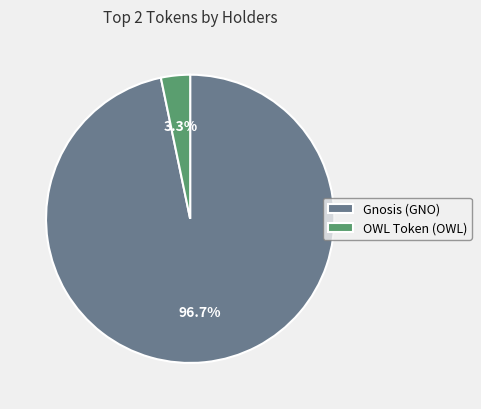

Between Gnosis (GNO) and OWL Token (OWL), which is larger?

Gnosis (GNO)